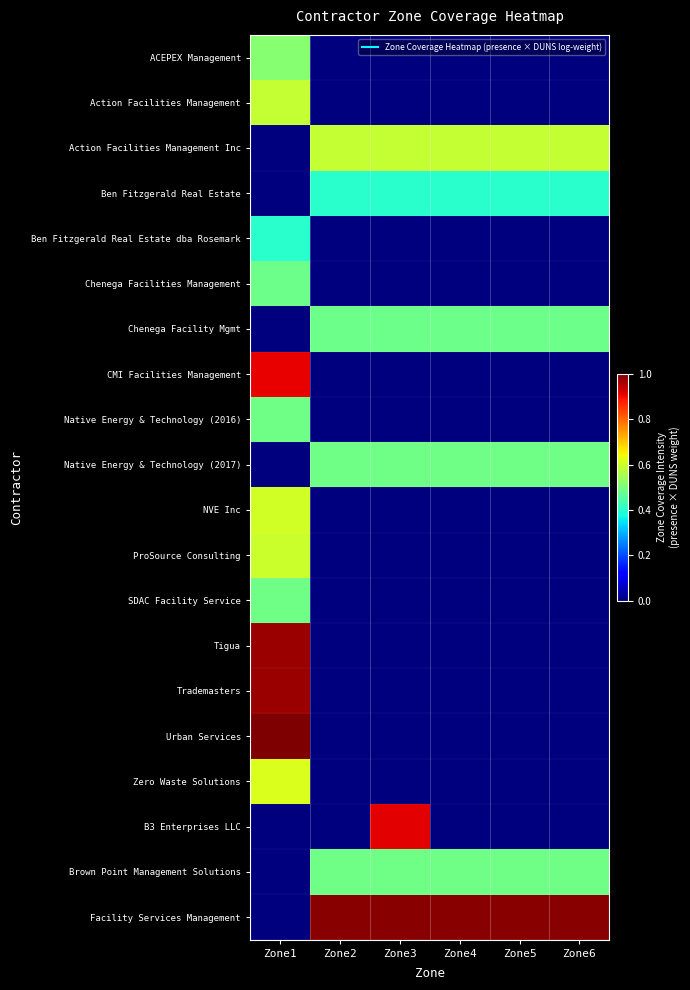

At how many categories does at least one series exceed 0?

6